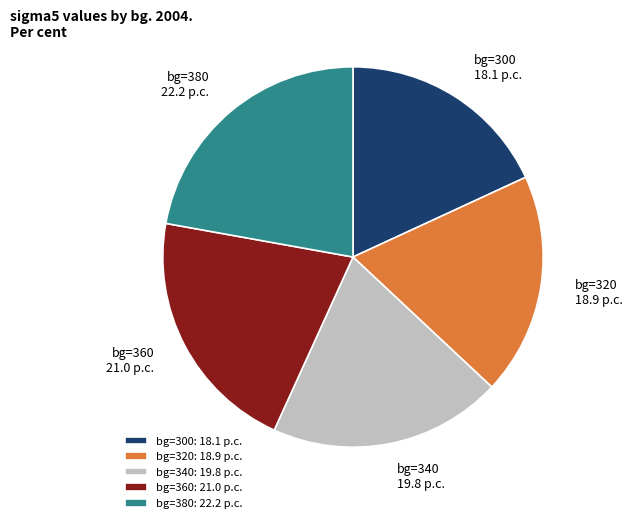

True or false: bg=320: 18.9 p.c. accounts for 19% of the total.

True